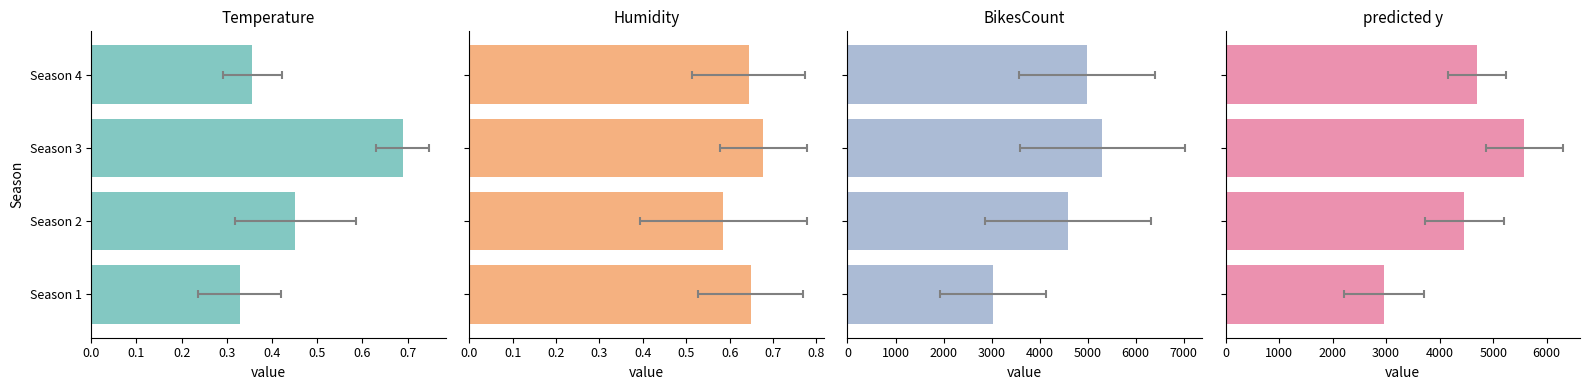

The value of Humidity at Season 1 is 0.4. True or false?

False